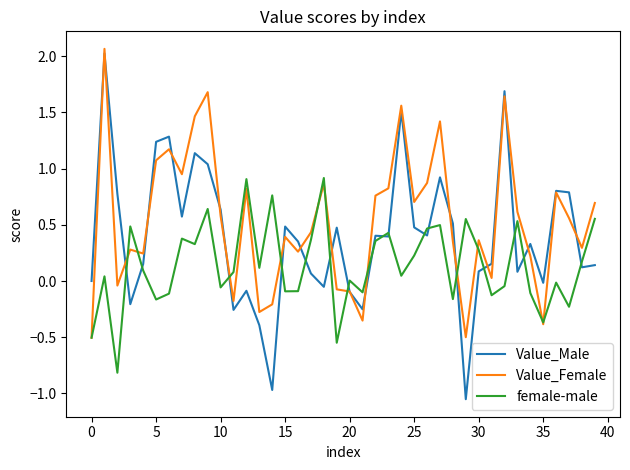

True or false: female-male has more than 1 interior local peaks.

True